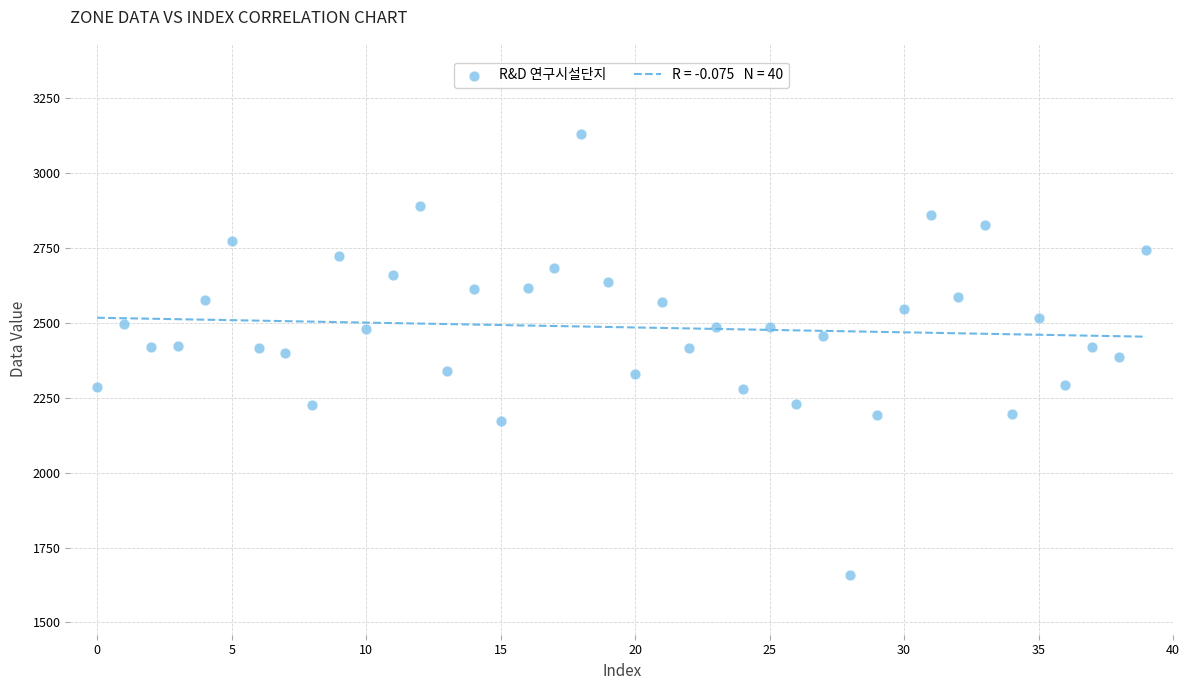

How many data points are displayed?

40